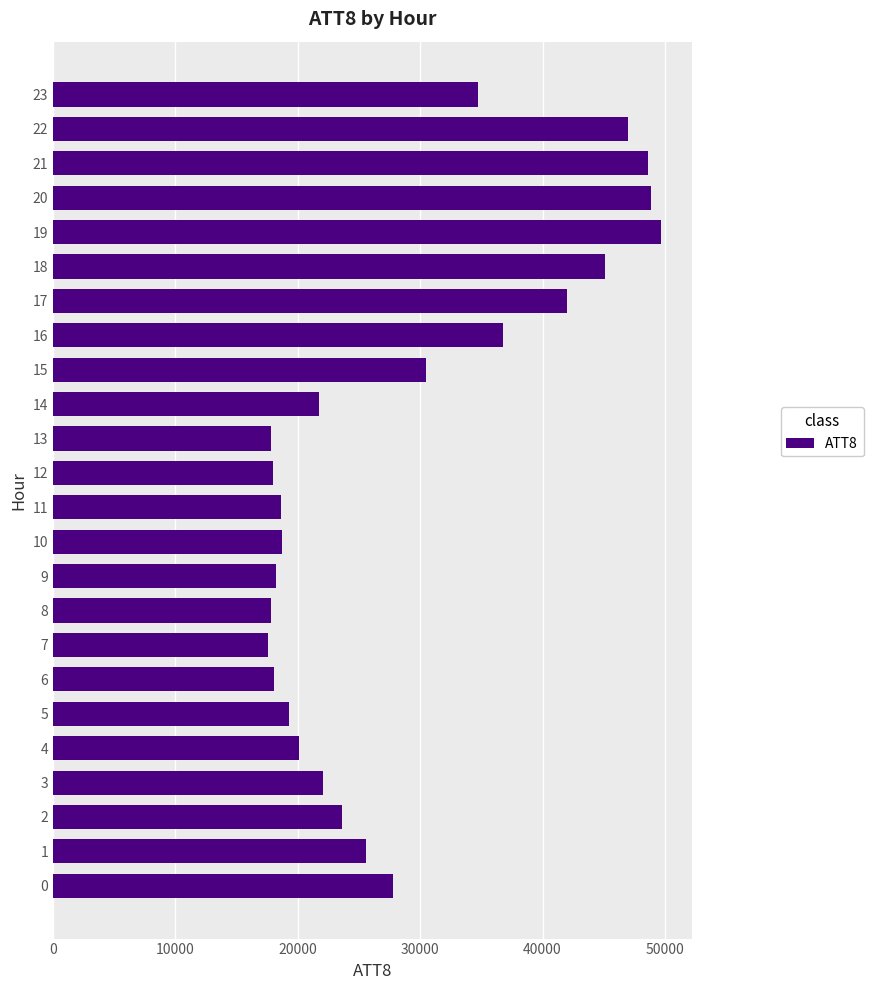

What is the change in value from 3 to 7?

-4500